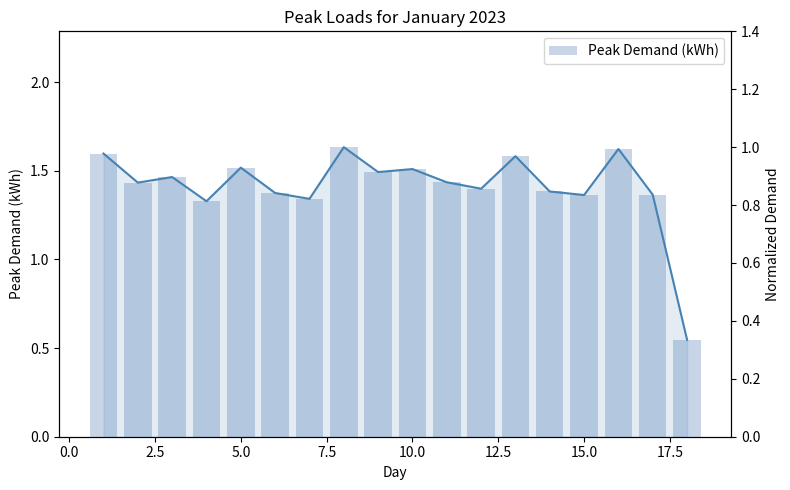

How many series are shown in this chart?

2